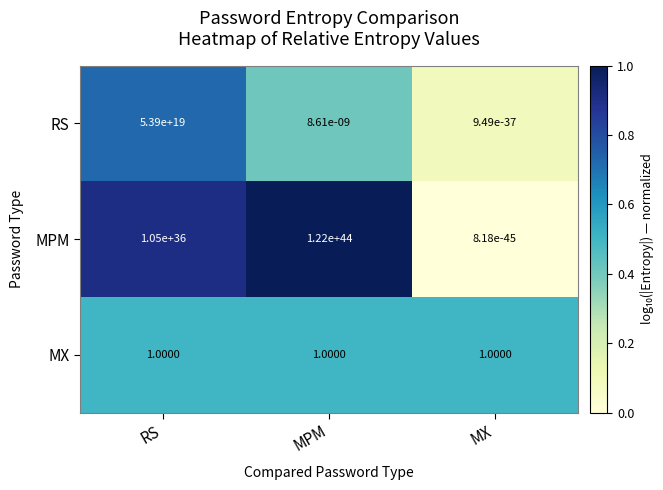

Where is MPM nearest to the value 60999999999999998250495830953127427409182720?

RS